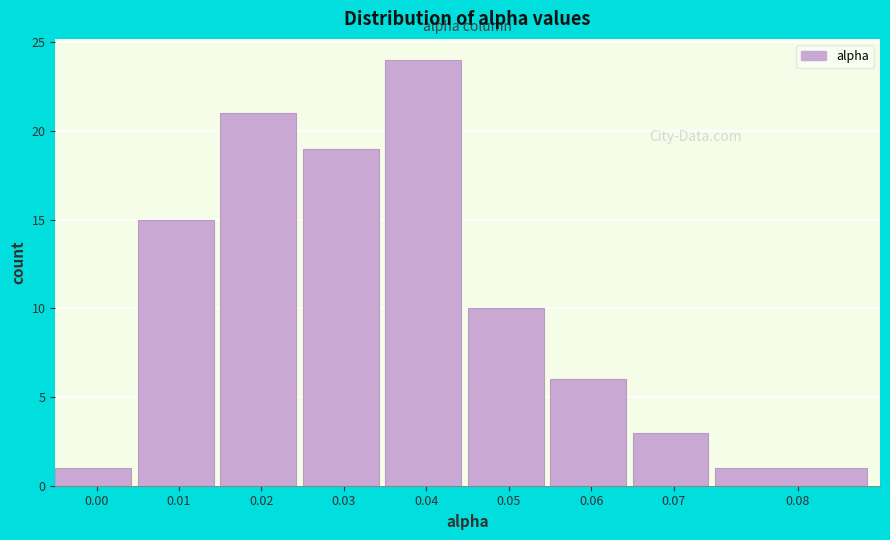

Reading left to right, extract all data points from this chart.

1	15	21	19	24	10	6	3	1